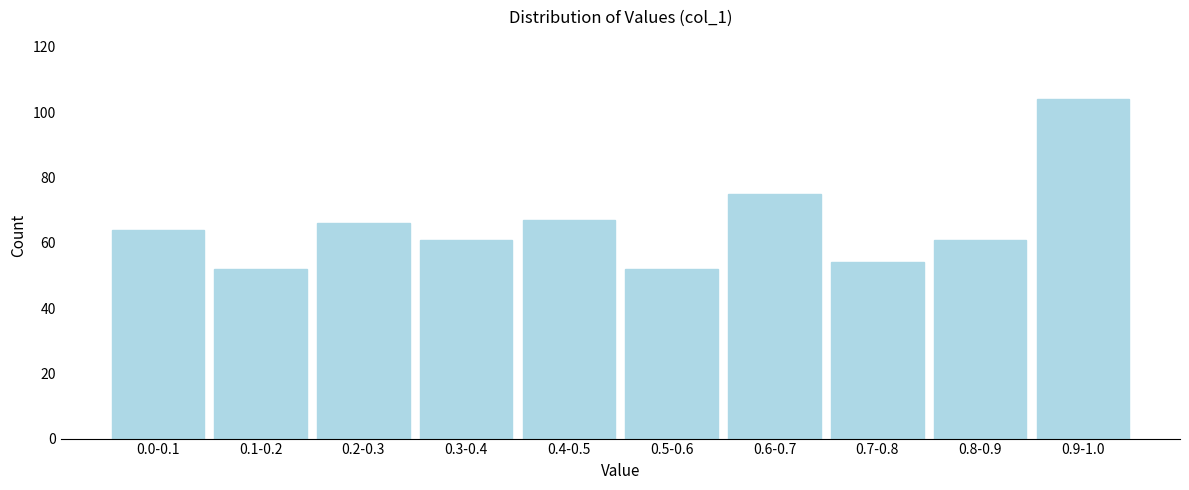

Reading left to right, transcribe all the data shown in this chart.

64	52	66	61	67	52	75	54	61	104